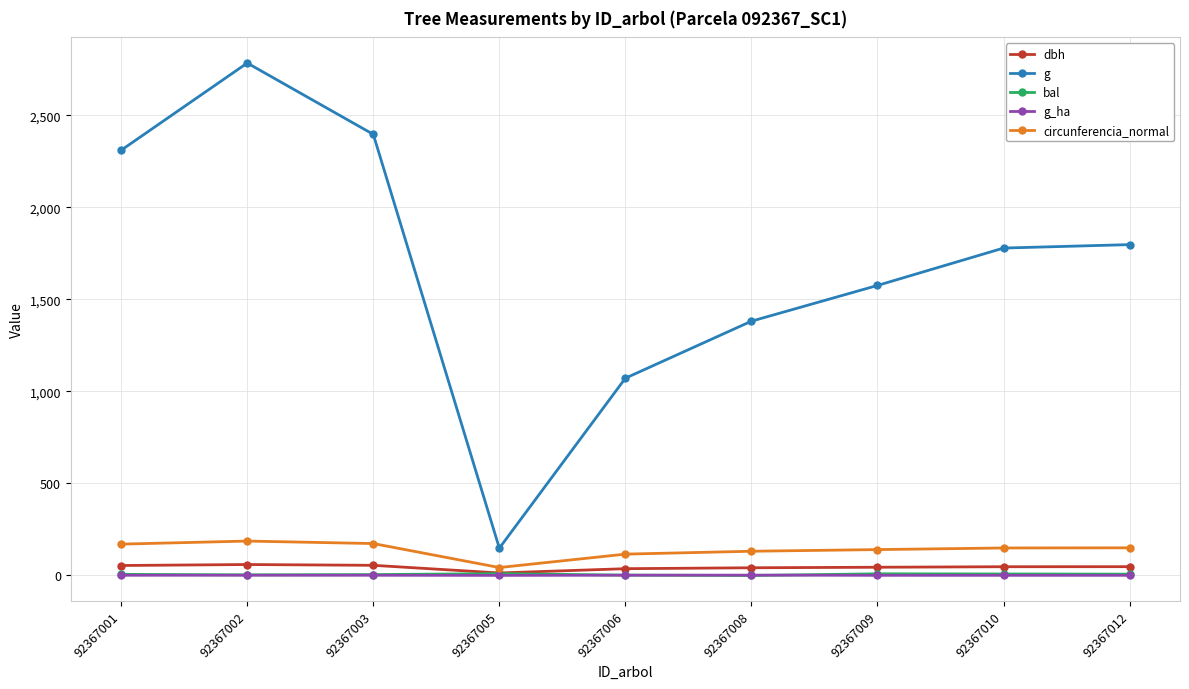

True or false: dbh and circunferencia_normal intersect in this chart.

False